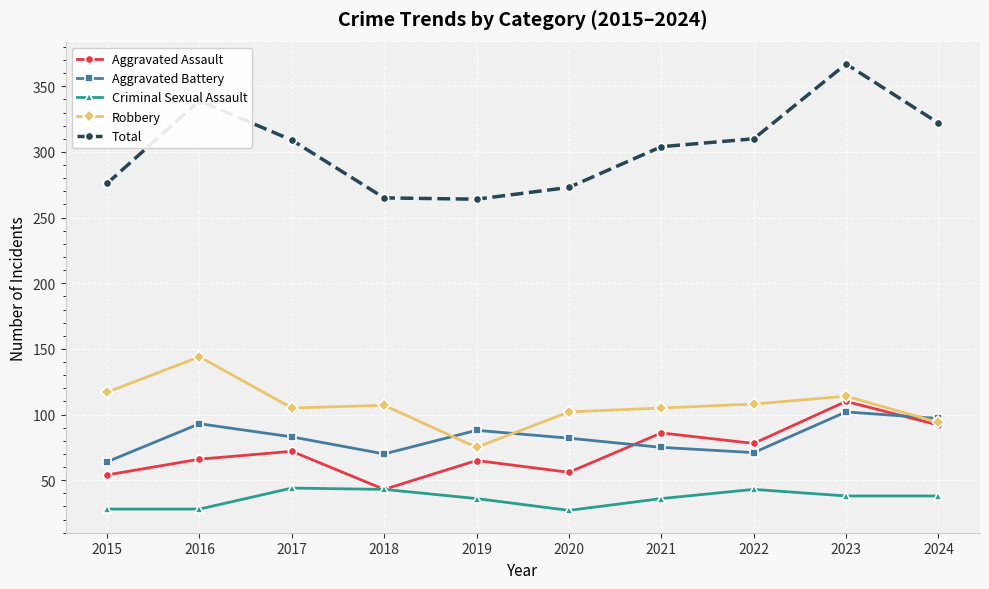

What is the value of the Aggravated Assault point at the 4th from the left?

43